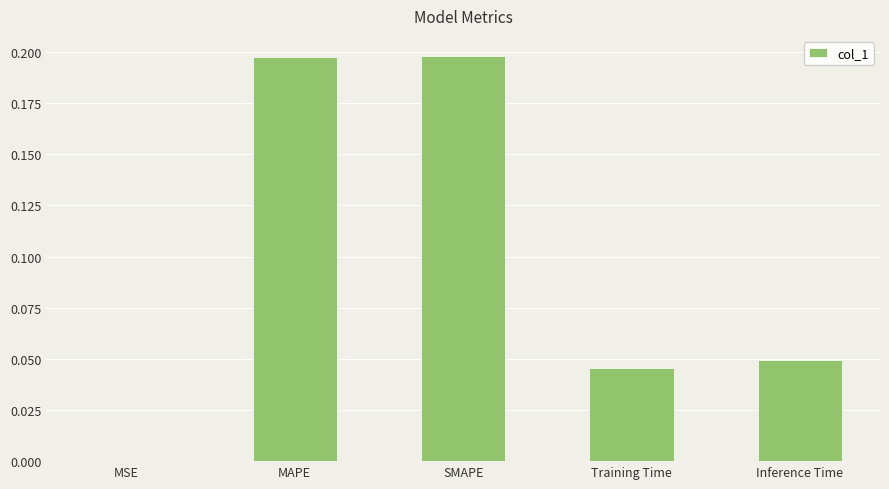

Which has a higher value, MSE or SMAPE?

SMAPE